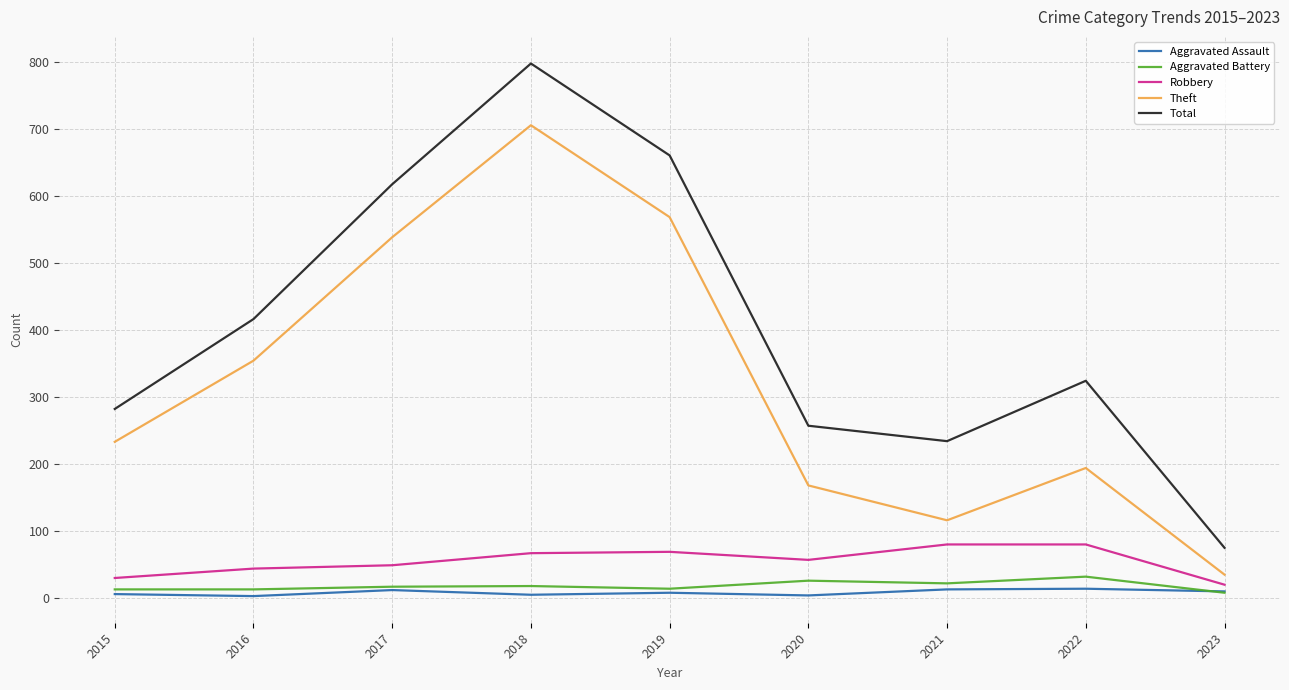

Is it true that Theft equals 283 at 2017?

False